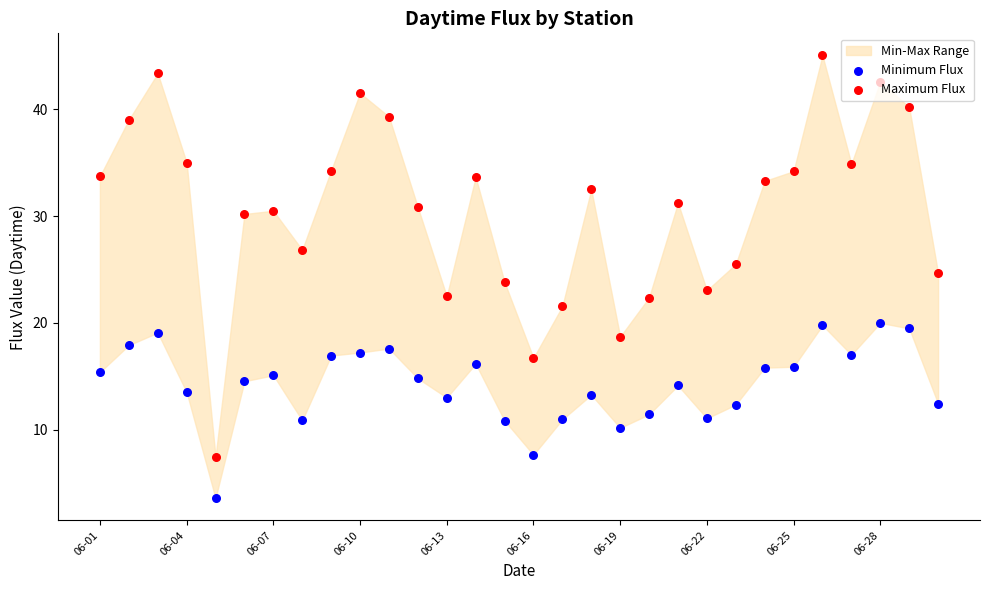

Which series has the largest total across all categories?

Maximum Flux